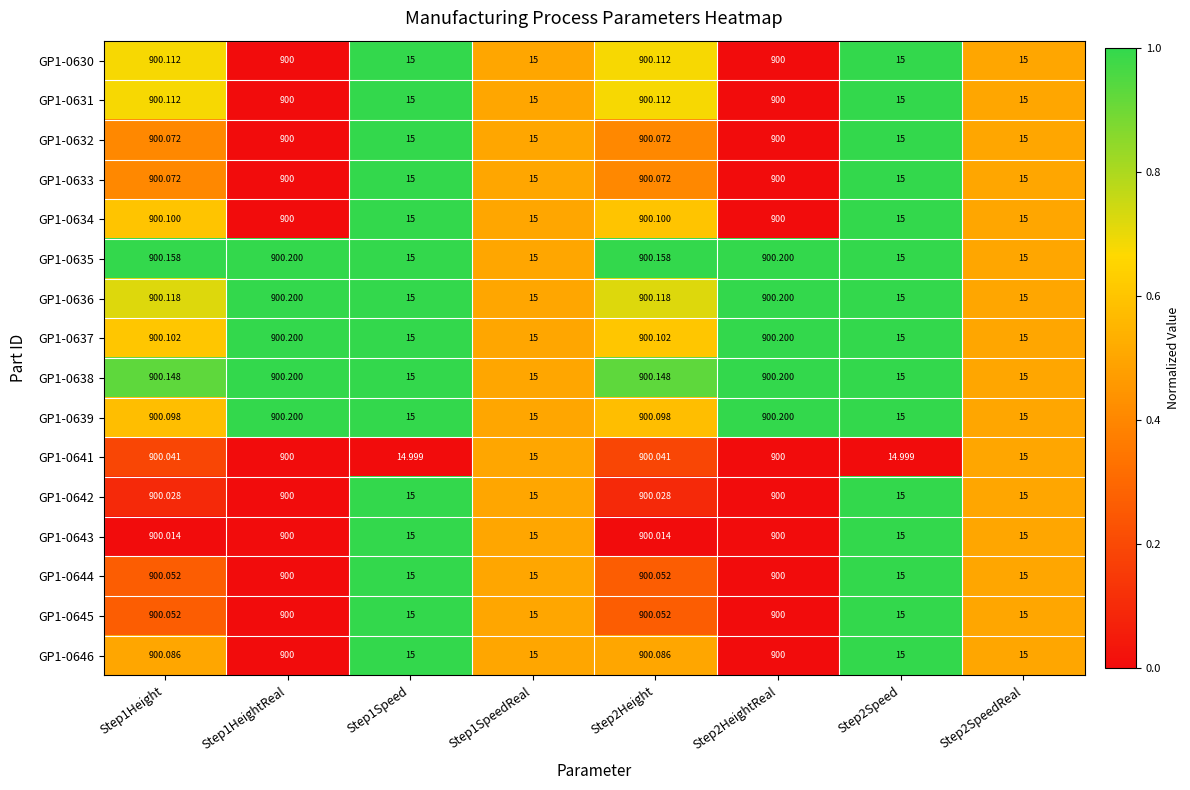

Is the value of GP1-0644 at Step1HeightReal greater than the value of GP1-0643 at Step1Height?

No